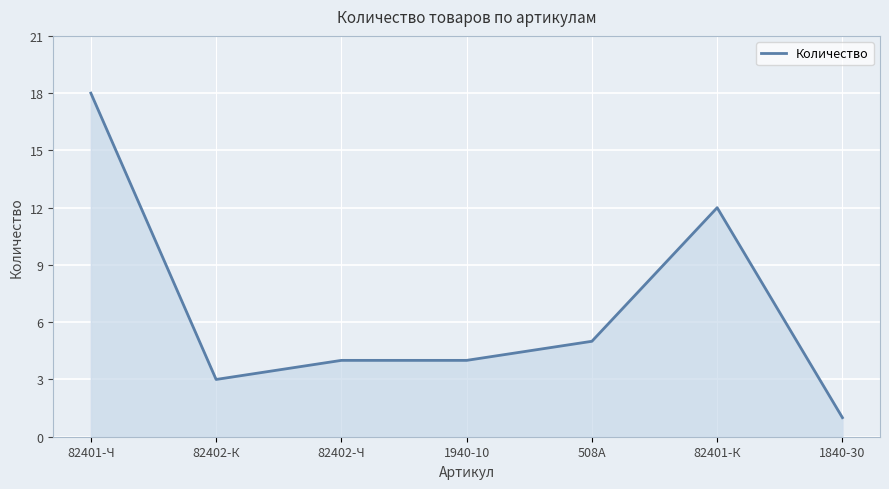

What position from the right is 82401-Ч?

7